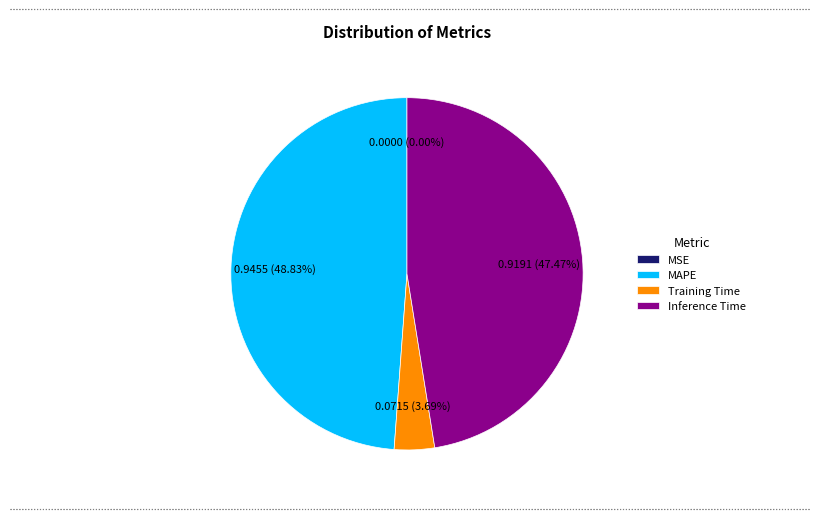

Which category has the biggest portion of the pie?

MAPE